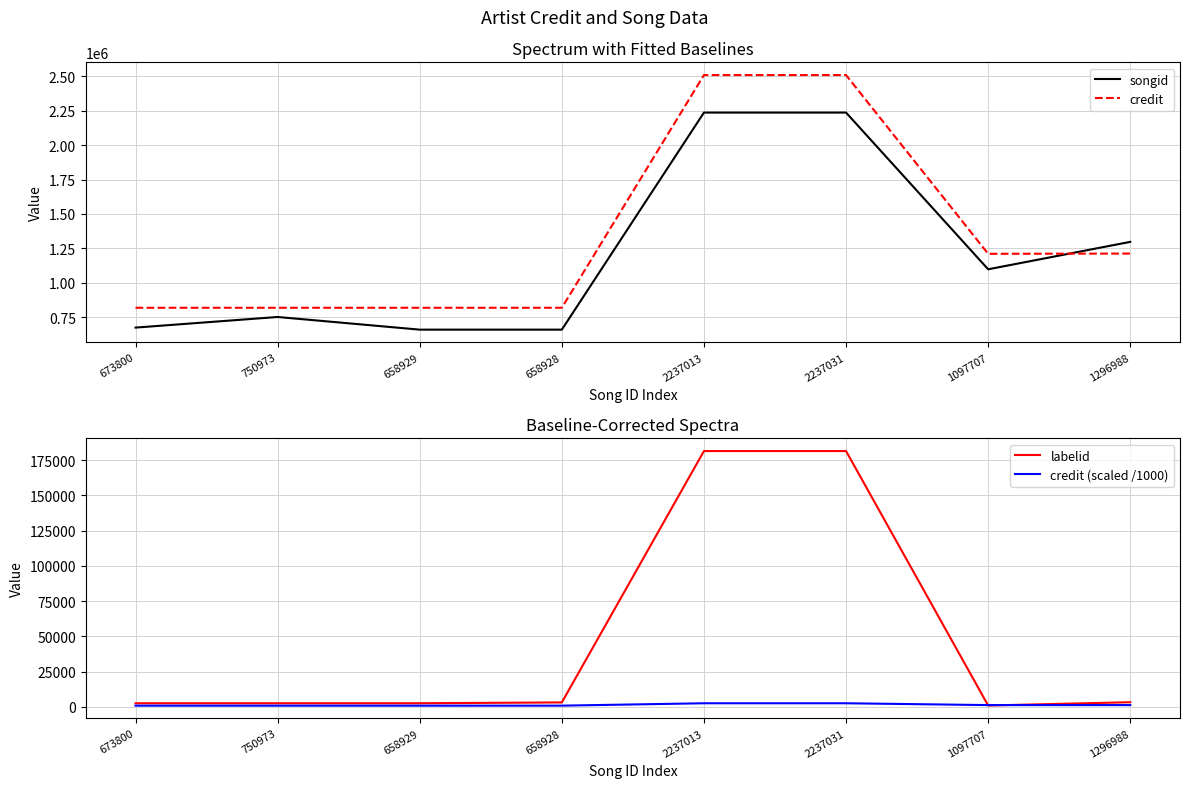

List the labels in order of songid value, largest first.

2237031, 2237013, 1296988, 1097707, 750973, 673800, 658929, 658928